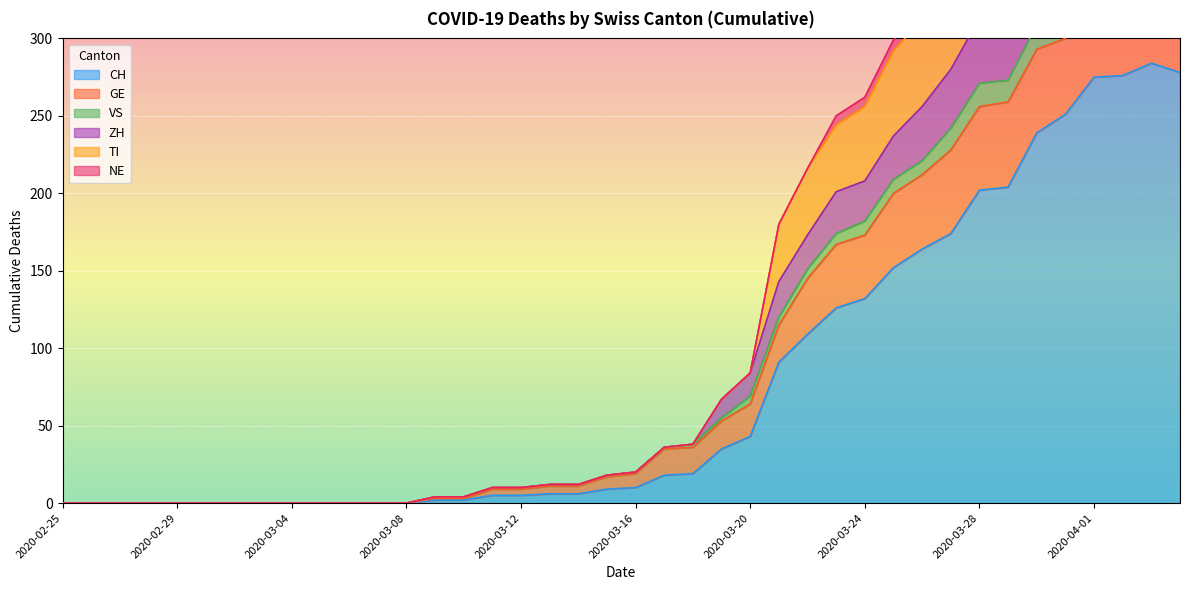

How many categories are shown in the chart?

40